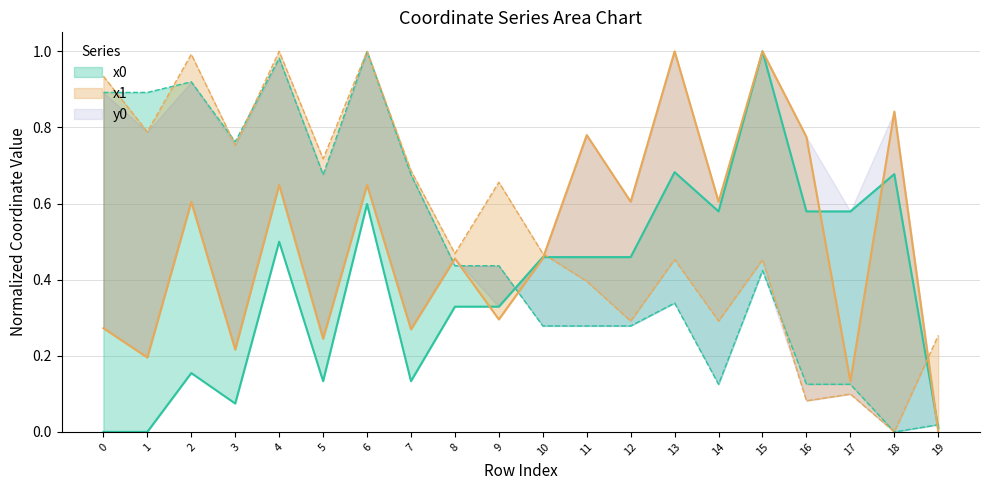

What is the maximum value shown in the chart?

1.0